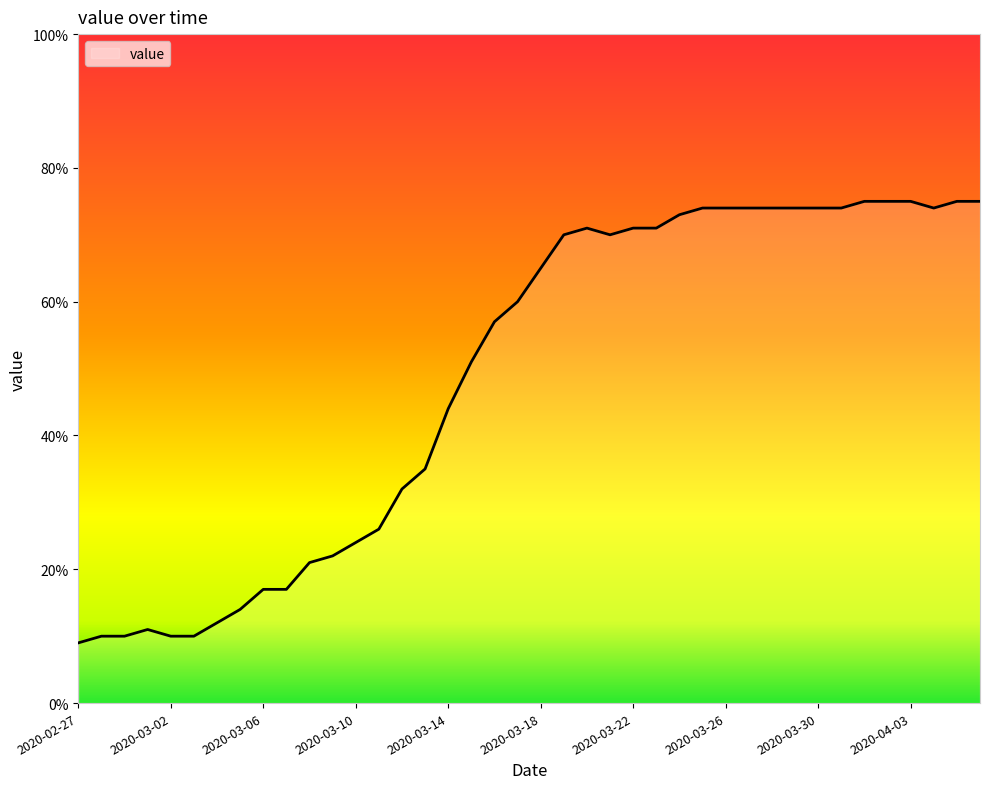

What is the maximum value shown in the chart?

75